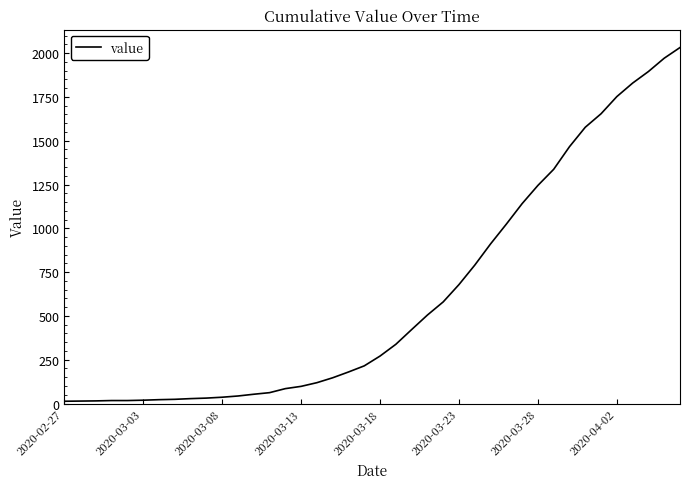

What is the average value?

616